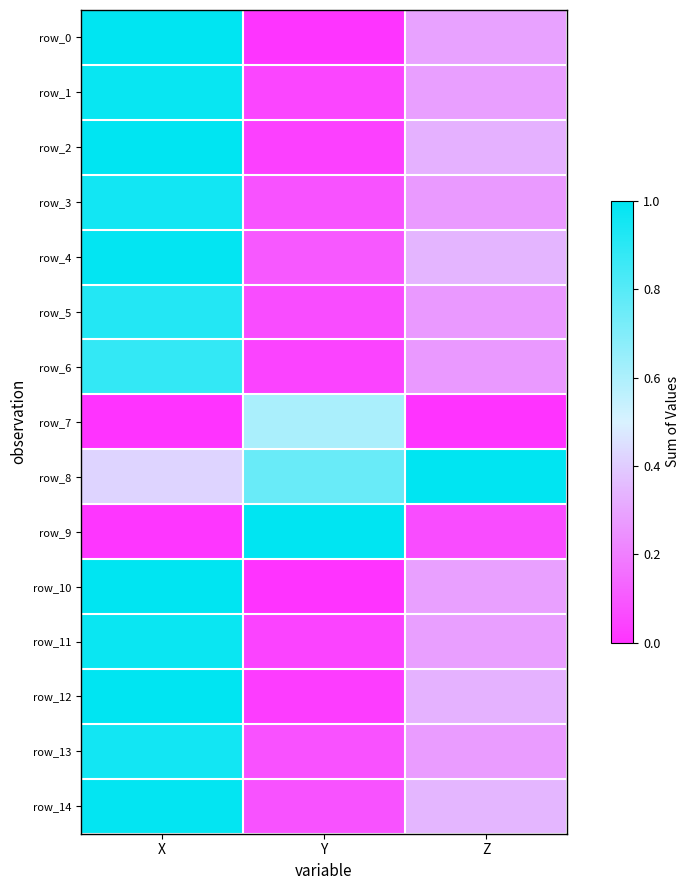

What is the total value across all series at Y?

3.0